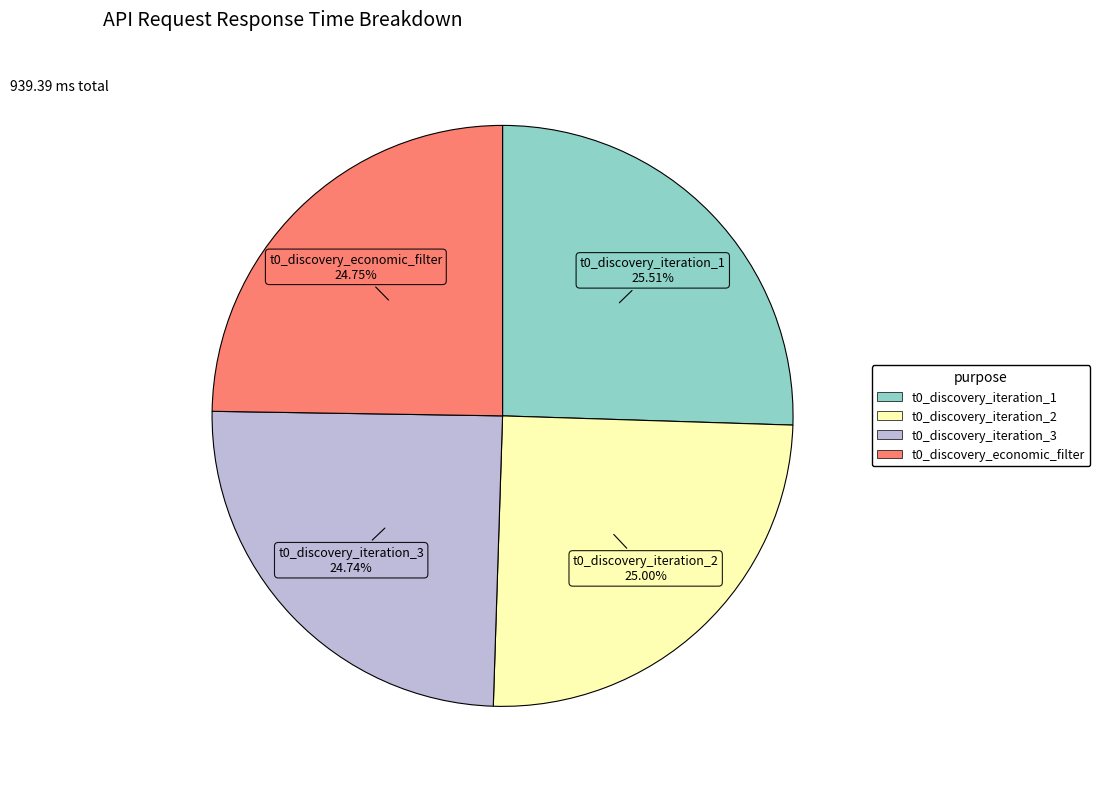

Combined, do t0_discovery_iteration_1 and t0_discovery_iteration_2 account for over 50%?

Yes